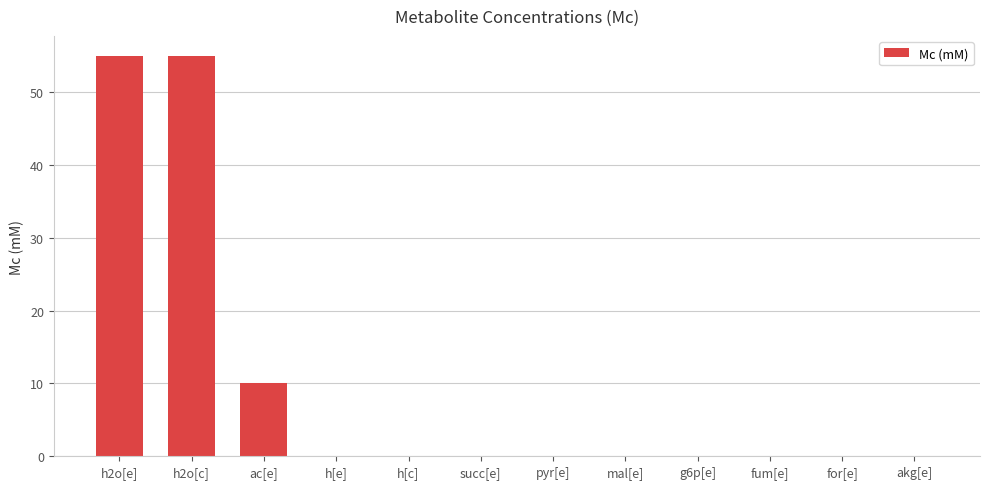

Is it true that the value at for[e] is 0.0?

True